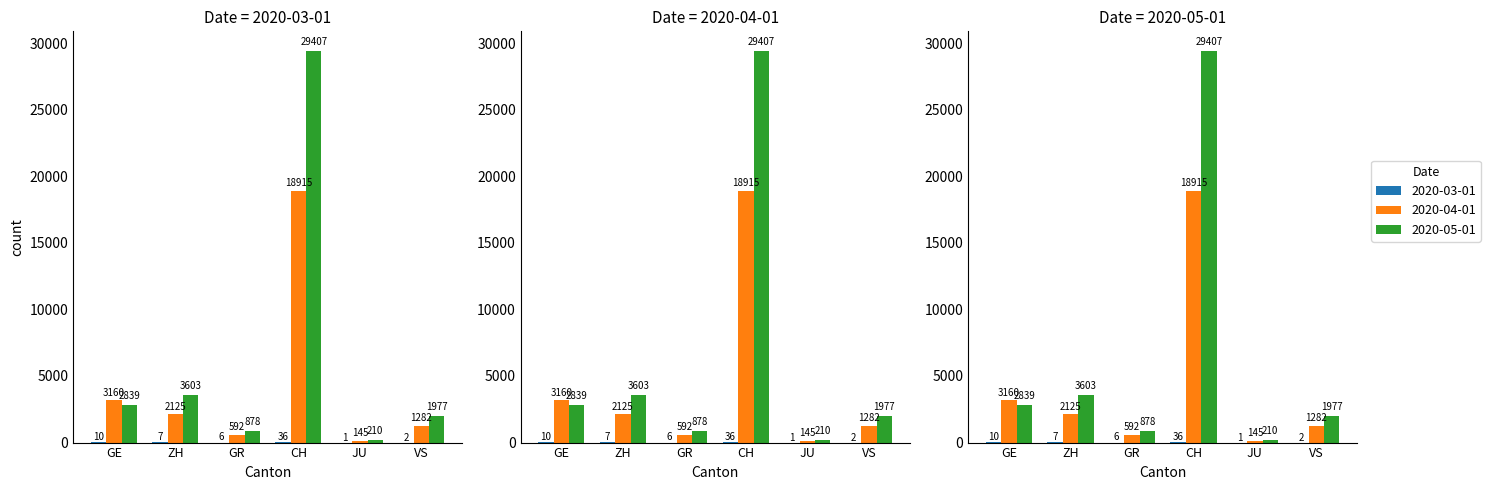

What is the sum of all 2020-04-01 values?

26219